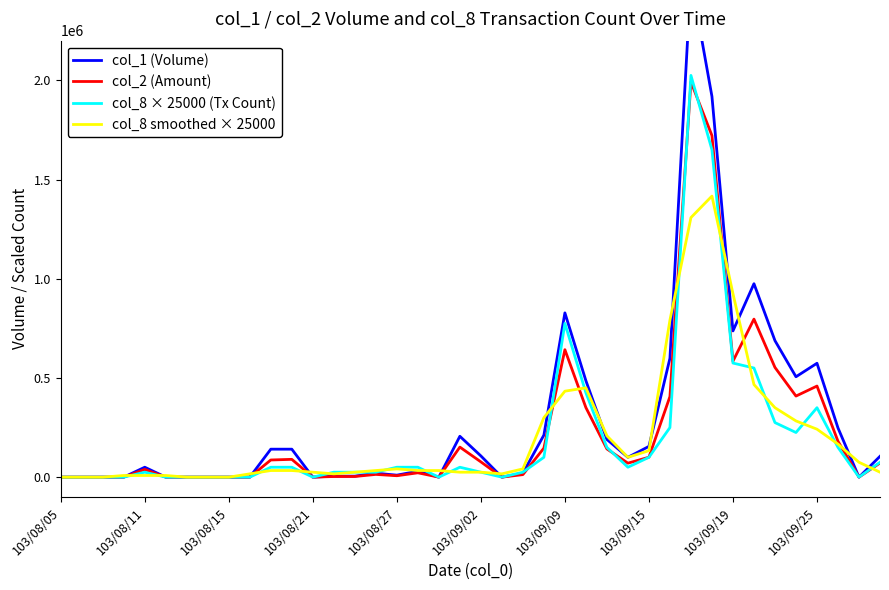

In col_1 (Volume), how many points are lower than both neighbors (excluding endpoints)?

8